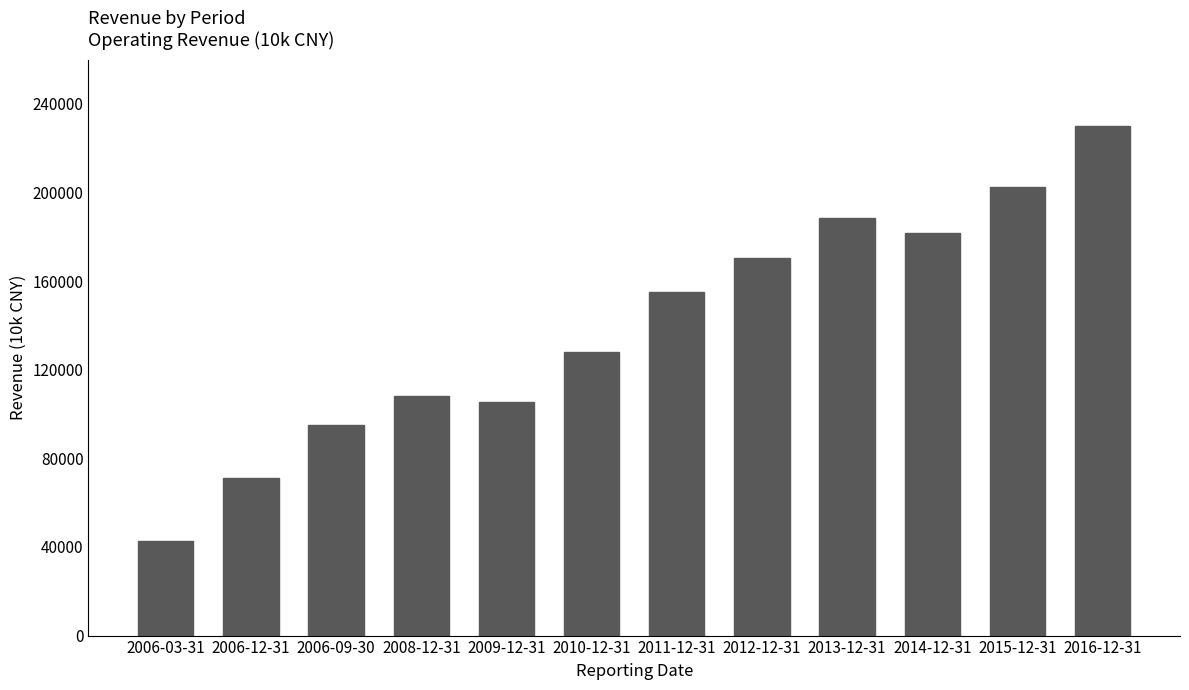

What is the sum of the values at 2006-03-31 and 2013-12-31?

231011